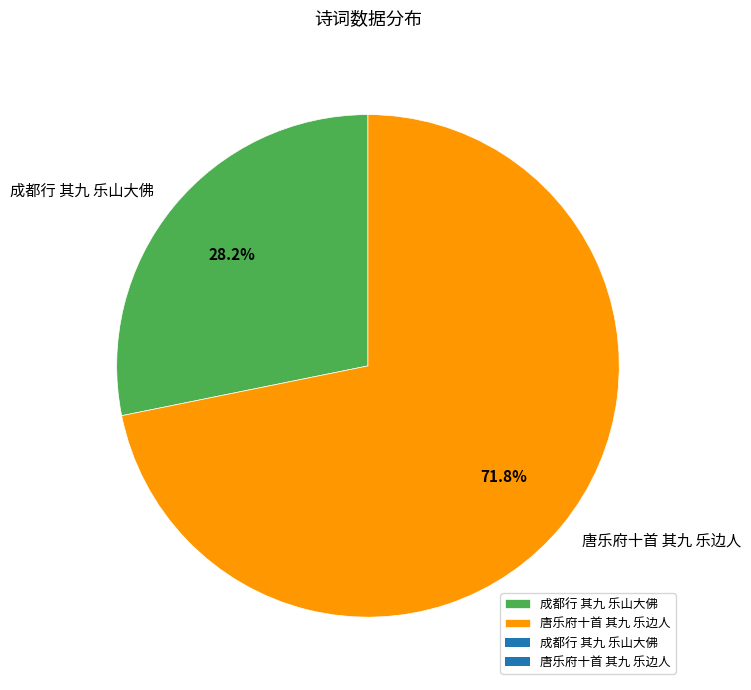

Which category has the smallest portion of the pie?

成都行 其九 乐山大佛